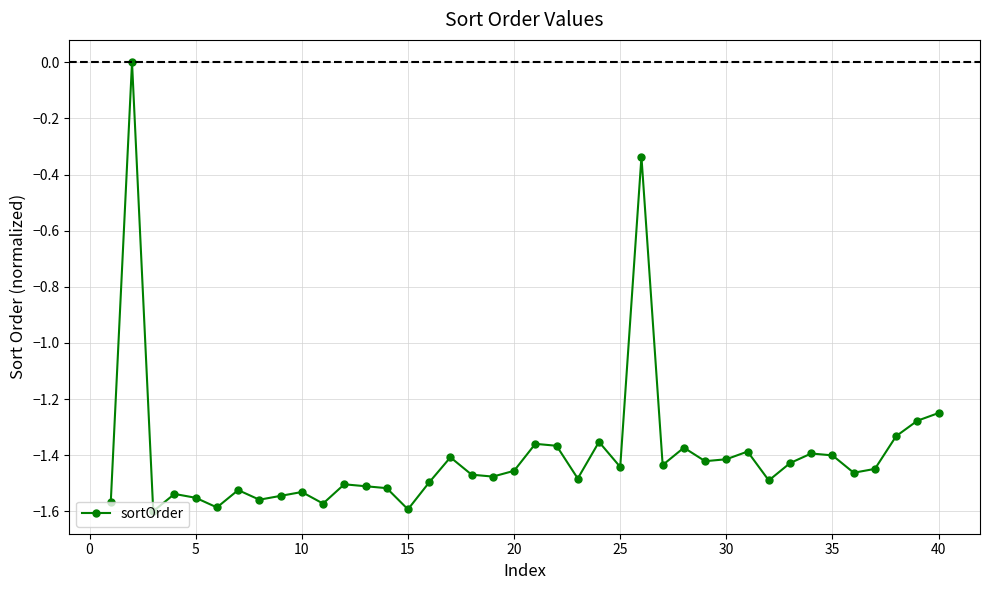

What is the difference between the maximum and minimum values?

1.6